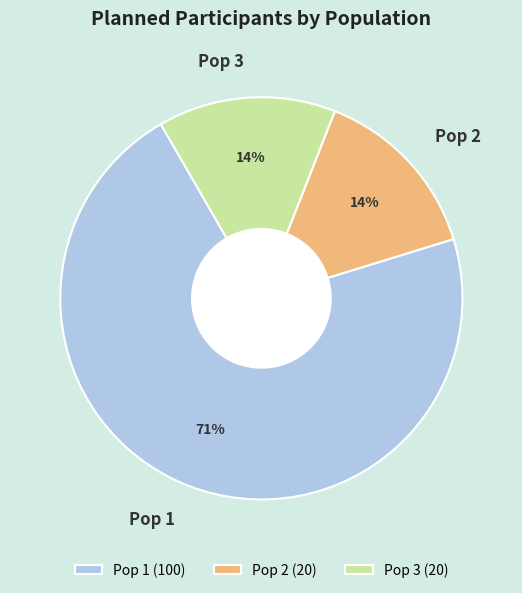

What percentage is the Pop 2 slice, to the nearest percent?

14%